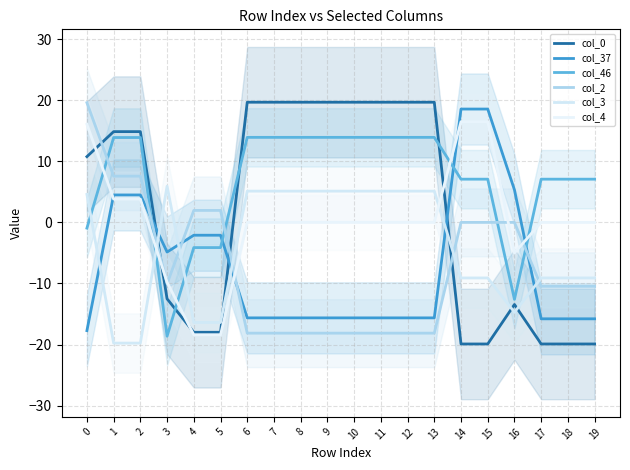

Which category has the lowest value in the col_4 series?

4